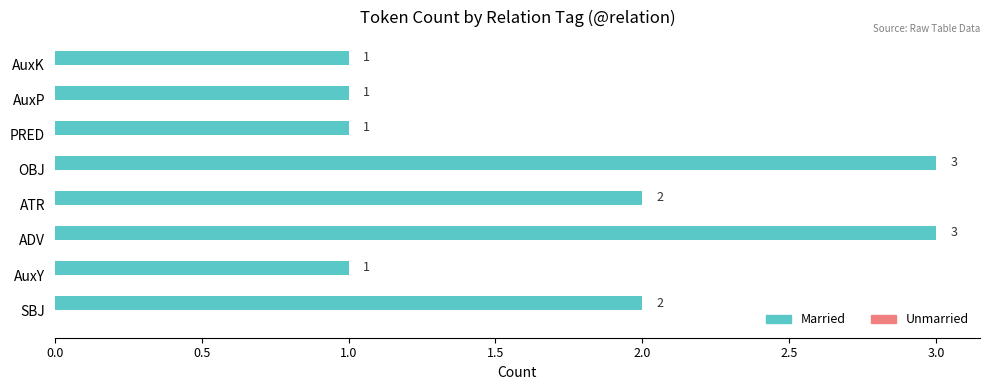

What is the sum of all values?

14